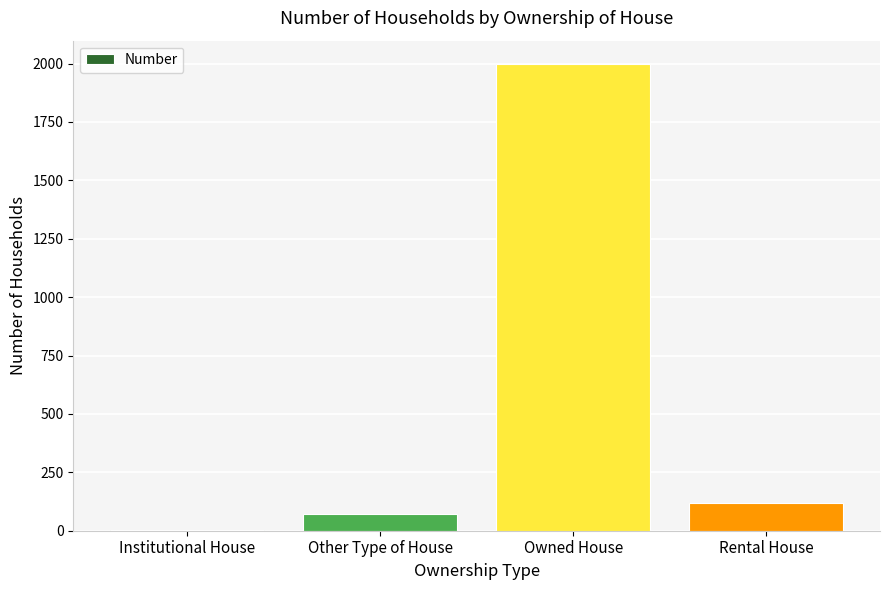

What is the average value?

548